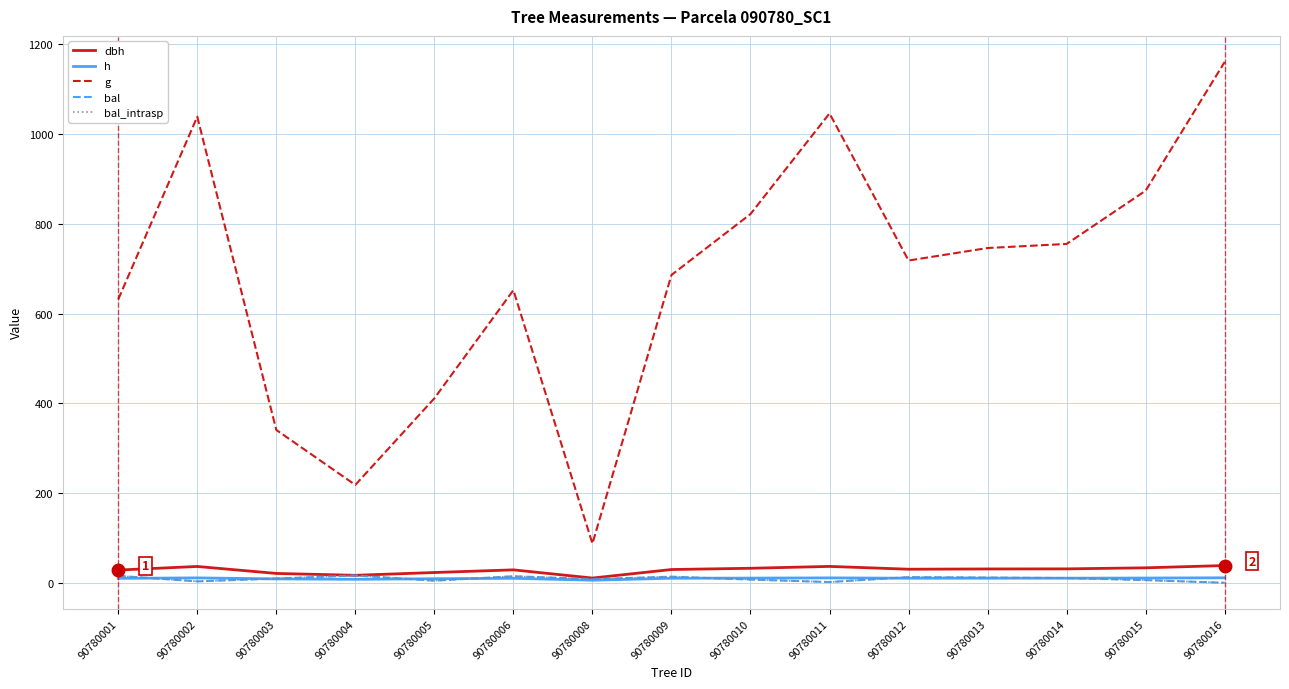

Reading left to right, what are all the values shown in this chart?

dbh: 28.4	36.4	20.8	16.7	22.9	28.8	10.5	29.6	32.3	36.5	30.2	30.8	31.0	33.4	38.4
h: 9.9	10.9	8.7	7.8	9.0	10.0	5.8	10.1	10.4	10.9	10.2	10.2	10.3	10.6	11.1
g: 631.5	1038.6	340.6	218.1	411.0	652.1	87.3	685.9	821.7	1046.0	718.1	746.0	755.1	873.8	1160.7
bal: 15.5	3.1	9.4	16.4	4.6	14.6	8.3	13.6	7.1	1.6	12.6	11.6	10.5	5.9	0.0
bal_intrasp: 15.5	3.1	9.4	16.4	4.6	14.6	8.3	13.6	7.1	1.6	12.6	11.6	10.5	5.9	0.0